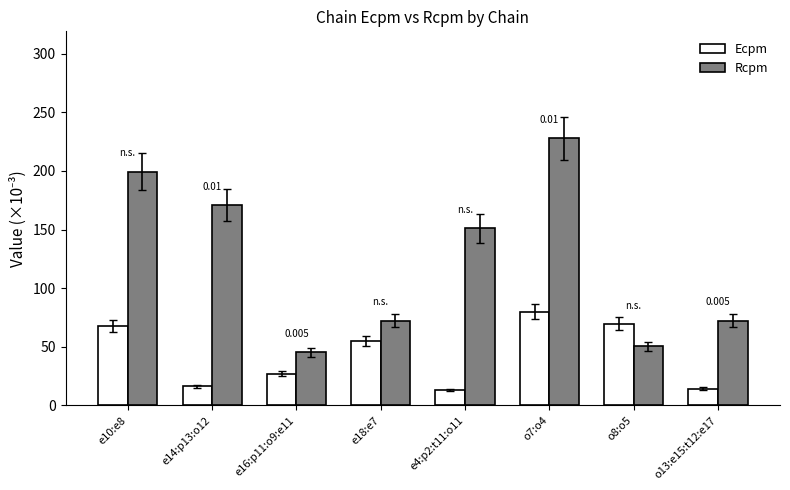

What is the approximate value of Ecpm at e14:p13:o12?

16.3